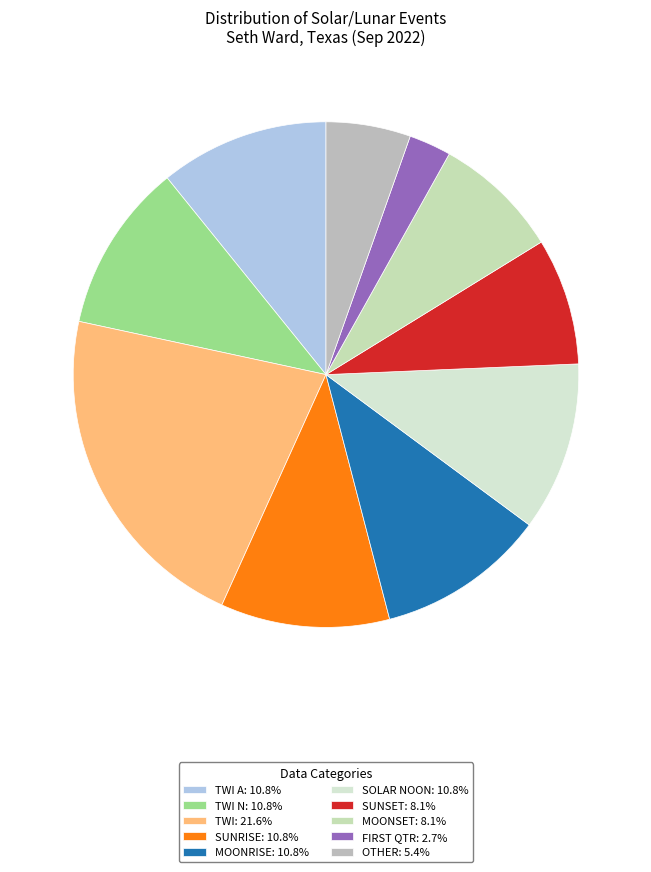

How many slices are in this pie chart?

10